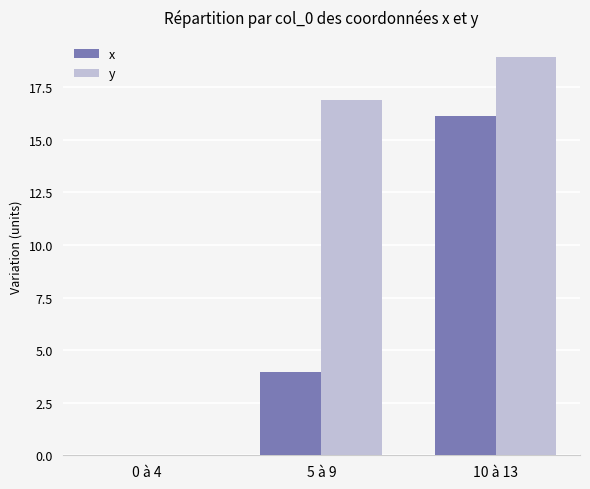

What is the average value of the y series?

12.0